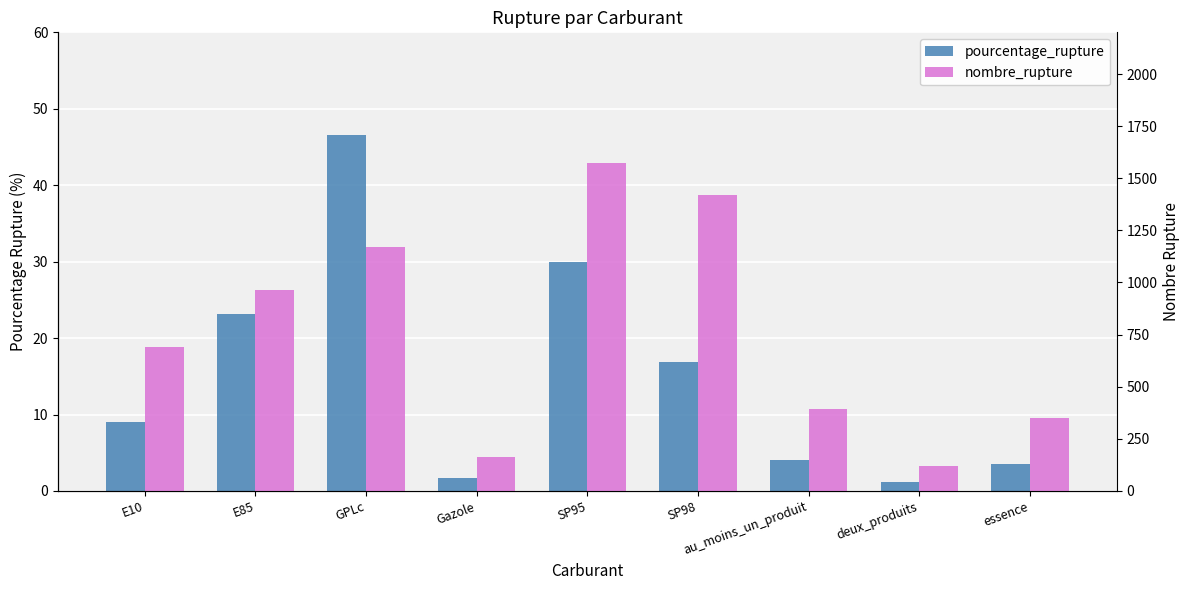

Which series has the widest spread of values?

nombre_rupture